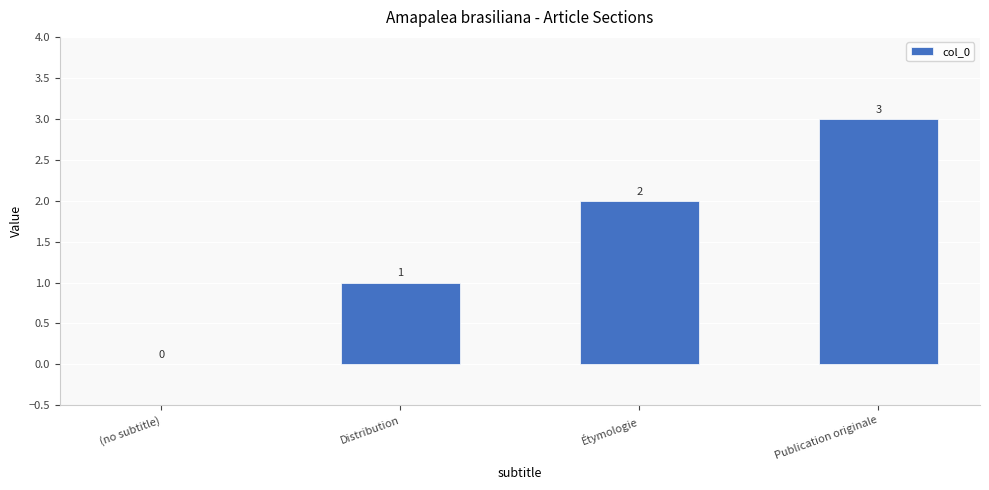

At which category does the chart reach its peak across all series?

Publication originale